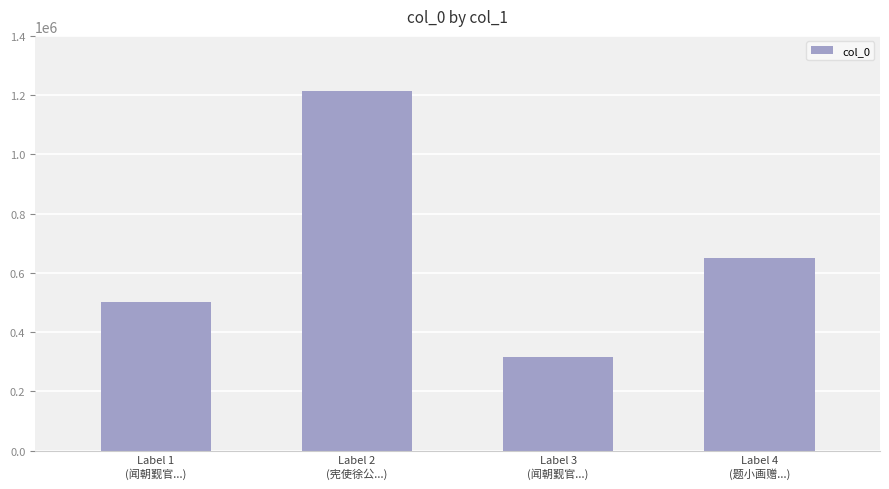

What is the label of the 4th bar from the left?

Label 4
(题小画赠...)